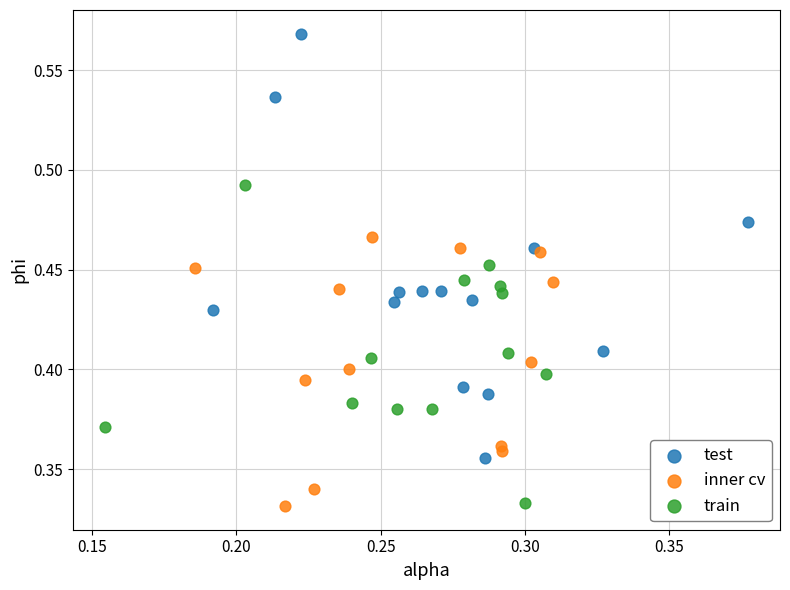

Which series has the largest Y range (max minus min)?

test